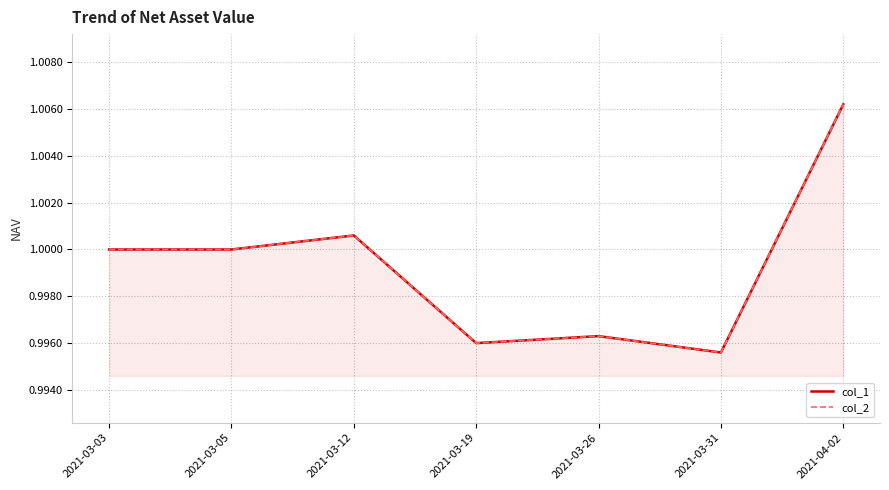

Where is col_2 nearest to the value 1?

2021-03-03